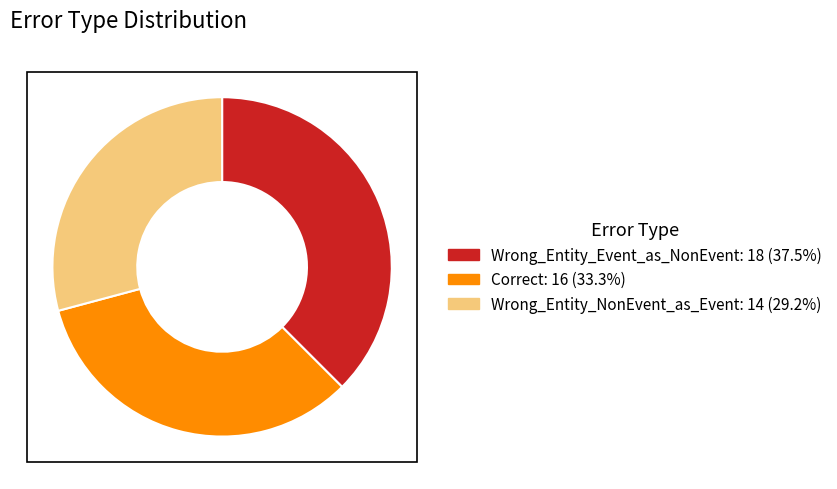

Combined, do Wrong_Entity_Event_as_NonEvent and Wrong_Entity_NonEvent_as_Event account for over 50%?

Yes